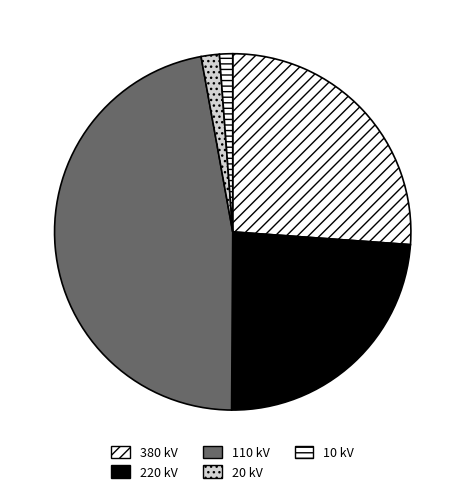

Combined, do 20 kV and 380 kV account for over 50%?

No